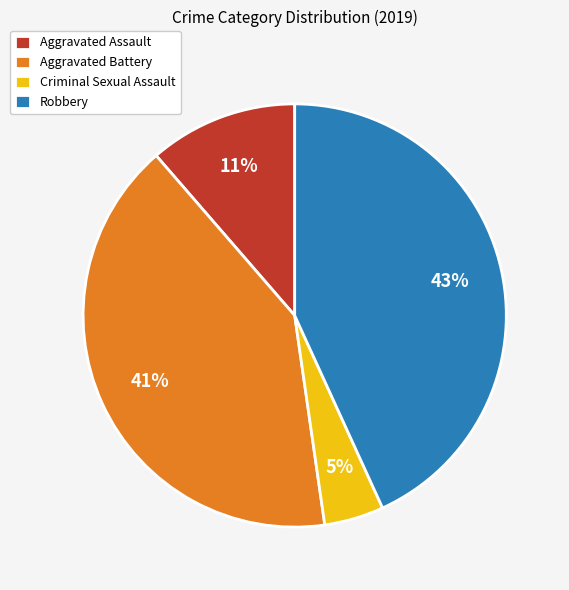

Does any single category account for the majority?

No